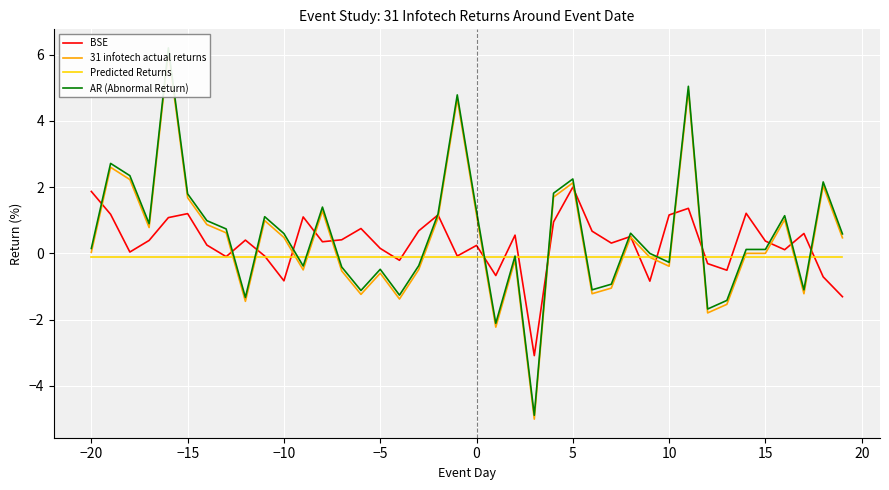

True or false: AR (Abnormal Return) has more than 1 points higher than both neighbors.

True